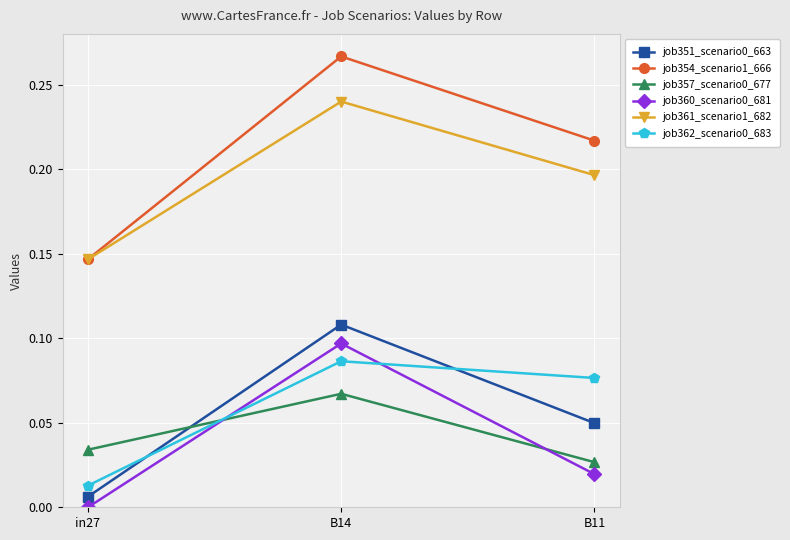

Does the chart display data point markers on the line(s)?

Yes